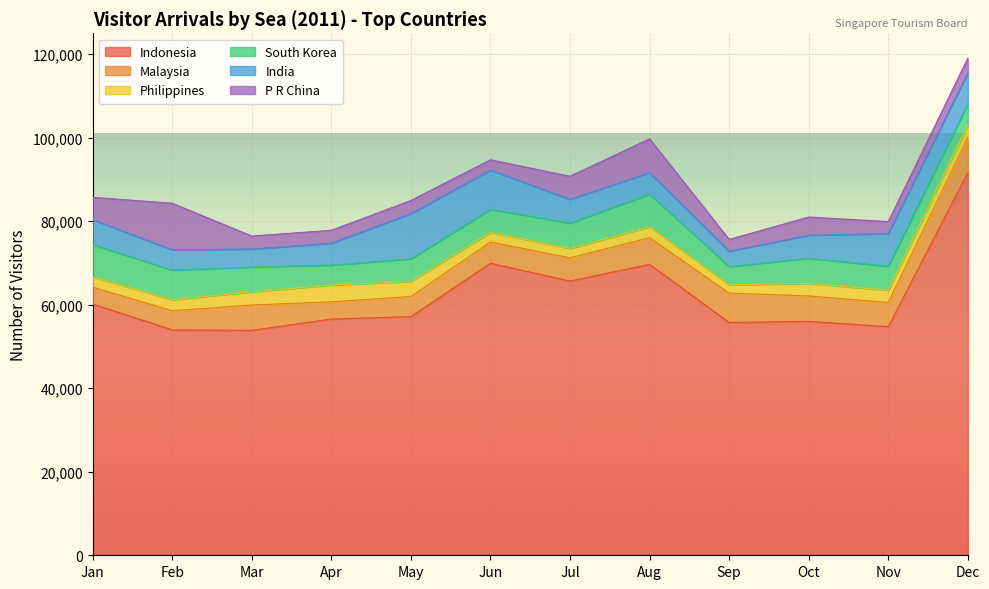

At which category is the sum across all series the highest?

Dec